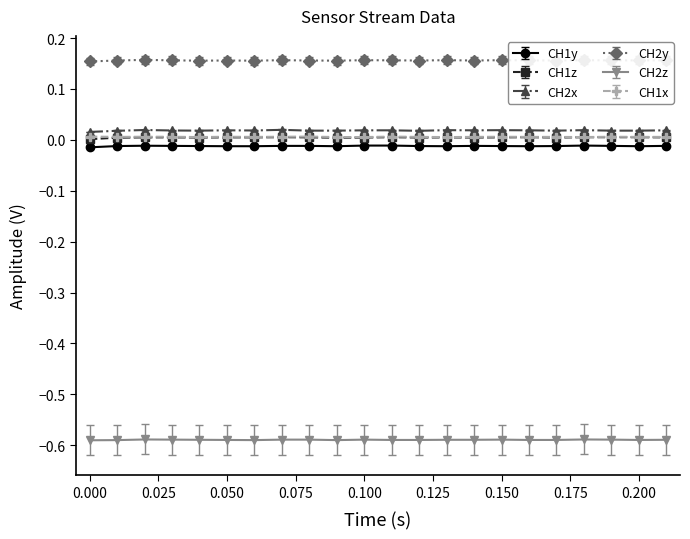

True or false: CH2x and CH2y cross at least once.

False